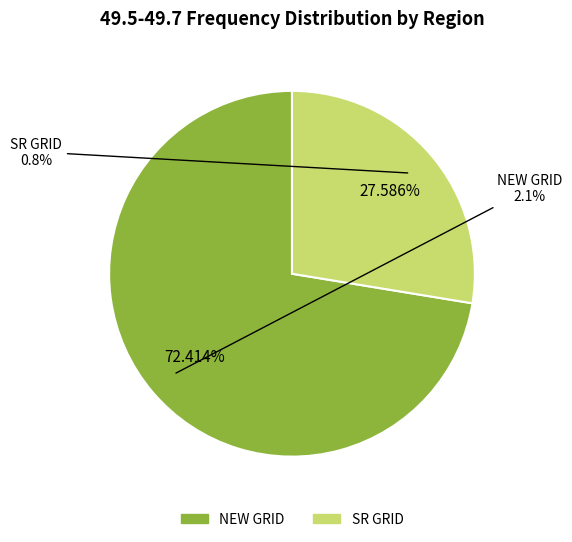

Which has a higher value, SR GRID or NEW GRID?

NEW GRID